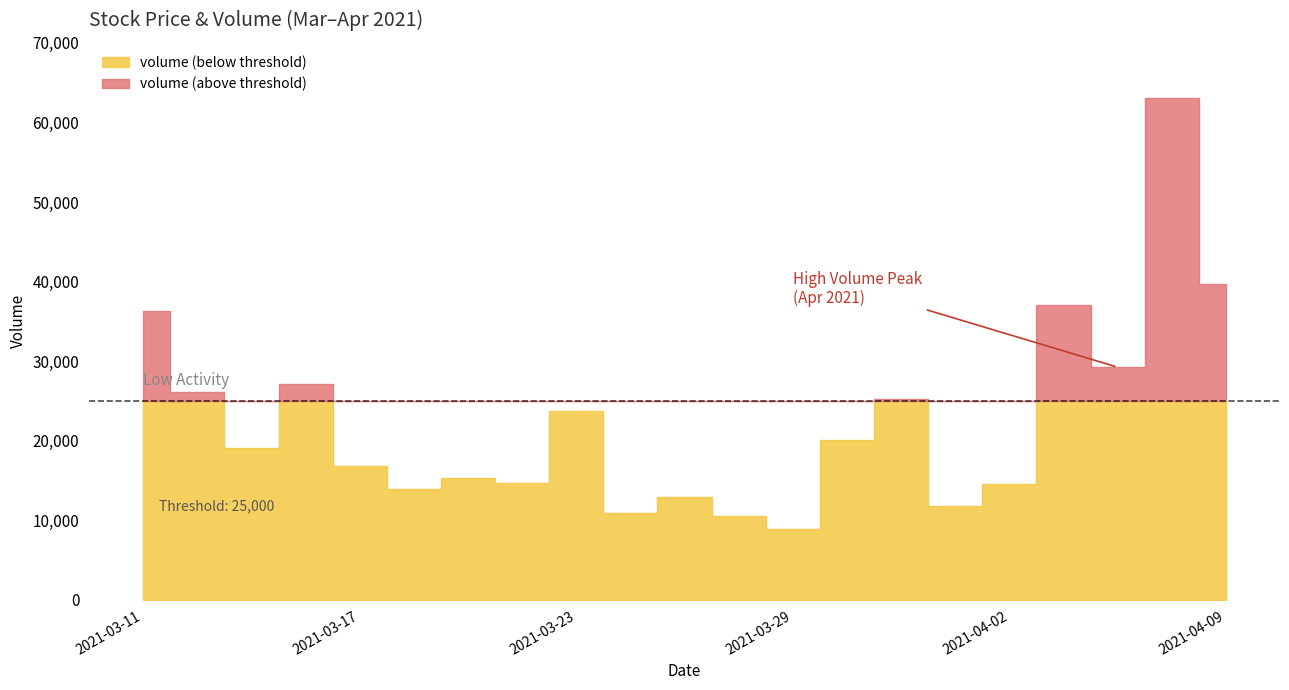

True or false: high and volume intersect in this chart.

False